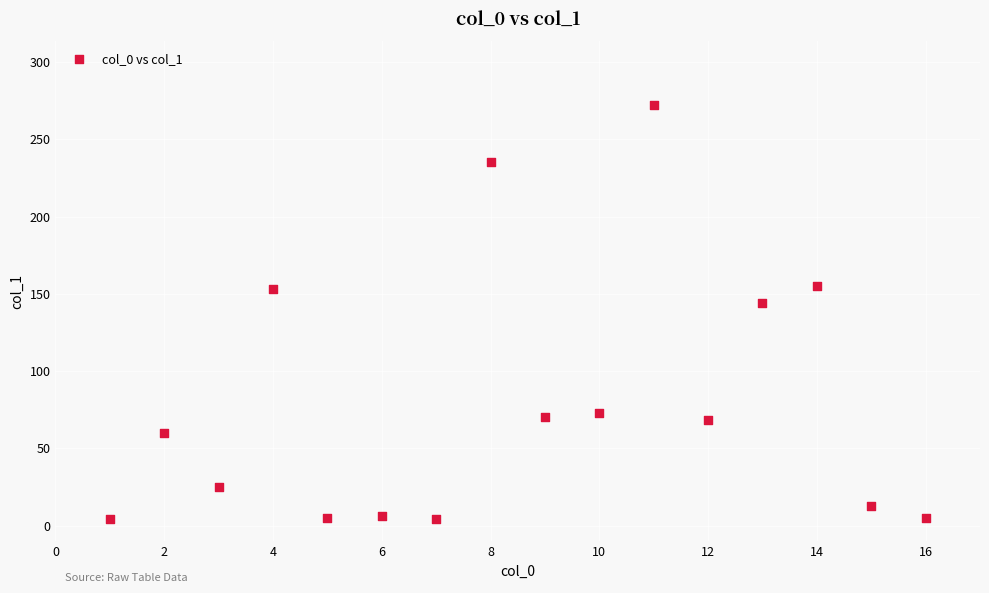

What is the range of X values (max minus min)?

15.0